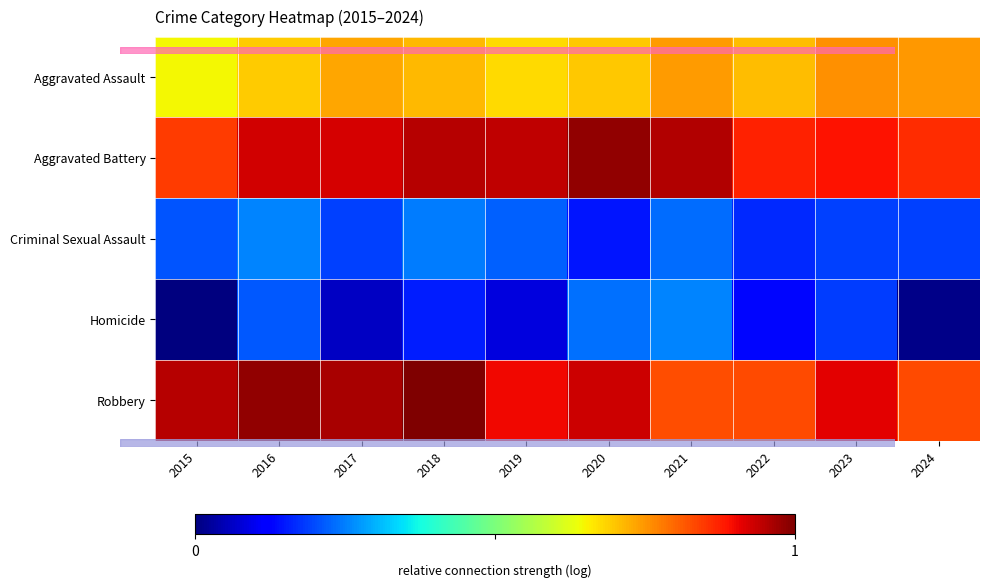

Reading left to right, transcribe all the data shown in this chart.

Aggravated Assault: 2015=5.4	2016=5.5	2017=5.6	2018=5.6	2019=5.4	2020=5.5	2021=5.6	2022=5.5	2023=5.7	2024=5.6
Aggravated Battery: 2015=5.9	2016=6.2	2017=6.2	2018=6.2	2019=6.2	2020=6.3	2021=6.3	2022=6.0	2023=6.1	2024=6.0
Criminal Sexual Assault: 2015=4.1	2016=4.2	2017=4.0	2018=4.2	2019=4.1	2020=3.9	2021=4.1	2022=4.0	2023=4.0	2024=4.0
Homicide: 2015=3.5	2016=4.1	2017=3.6	2018=3.9	2019=3.7	2020=4.2	2021=4.2	2022=3.9	2023=4.0	2024=3.5
Robbery: 2015=6.3	2016=6.3	2017=6.3	2018=6.4	2019=6.1	2020=6.2	2021=5.9	2022=5.9	2023=6.1	2024=5.9